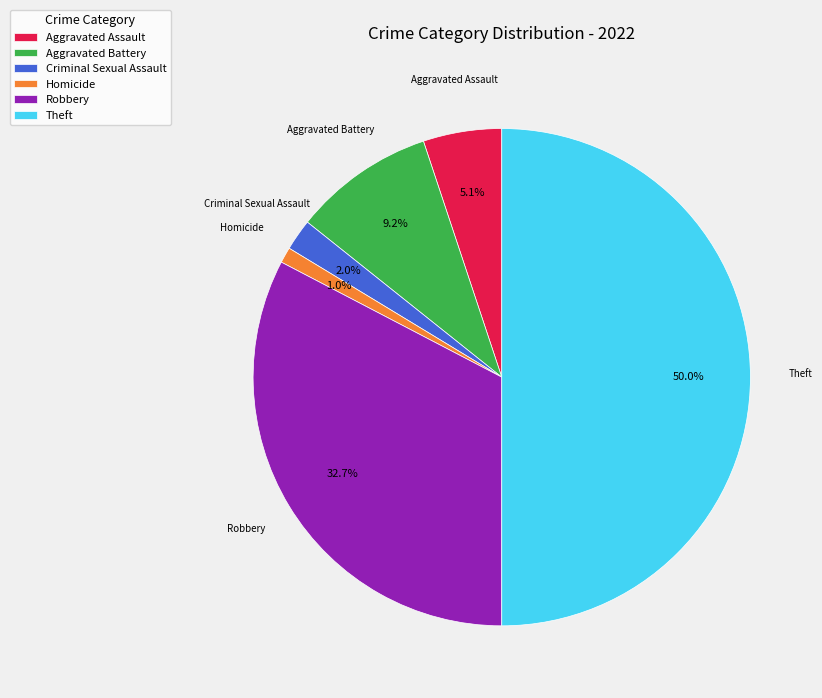

Is Criminal Sexual Assault the majority of the pie?

No